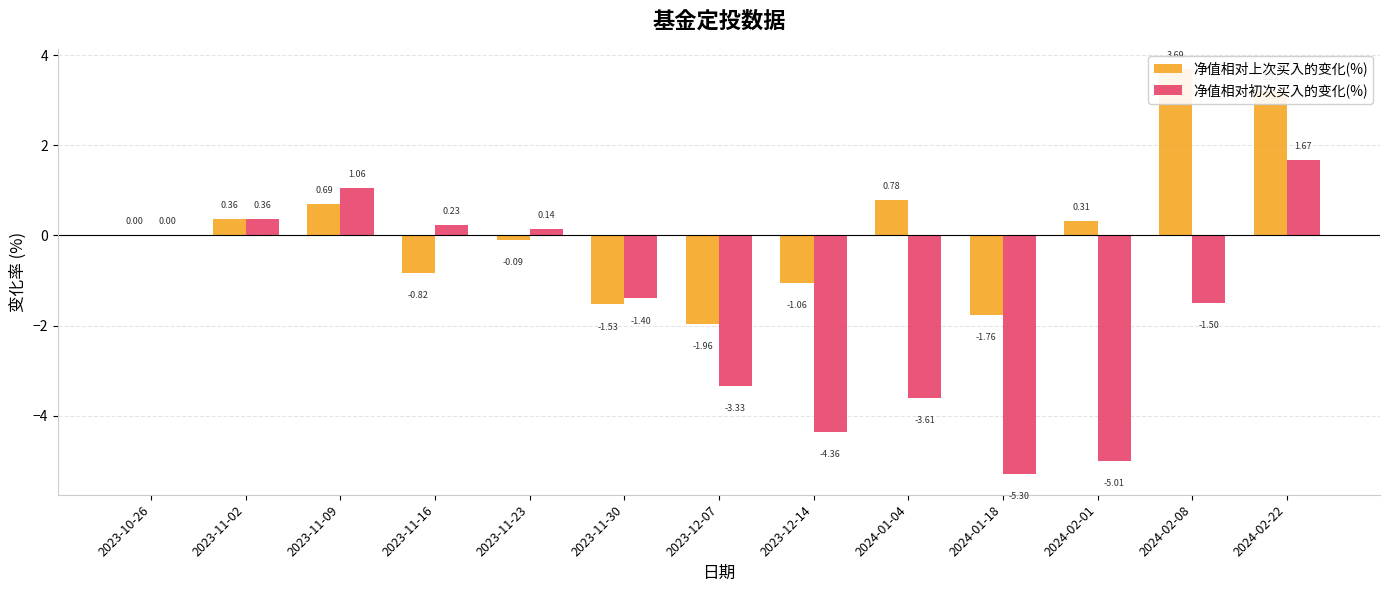

Between 2023-11-09 and 2024-01-04, which is larger?

2024-01-04